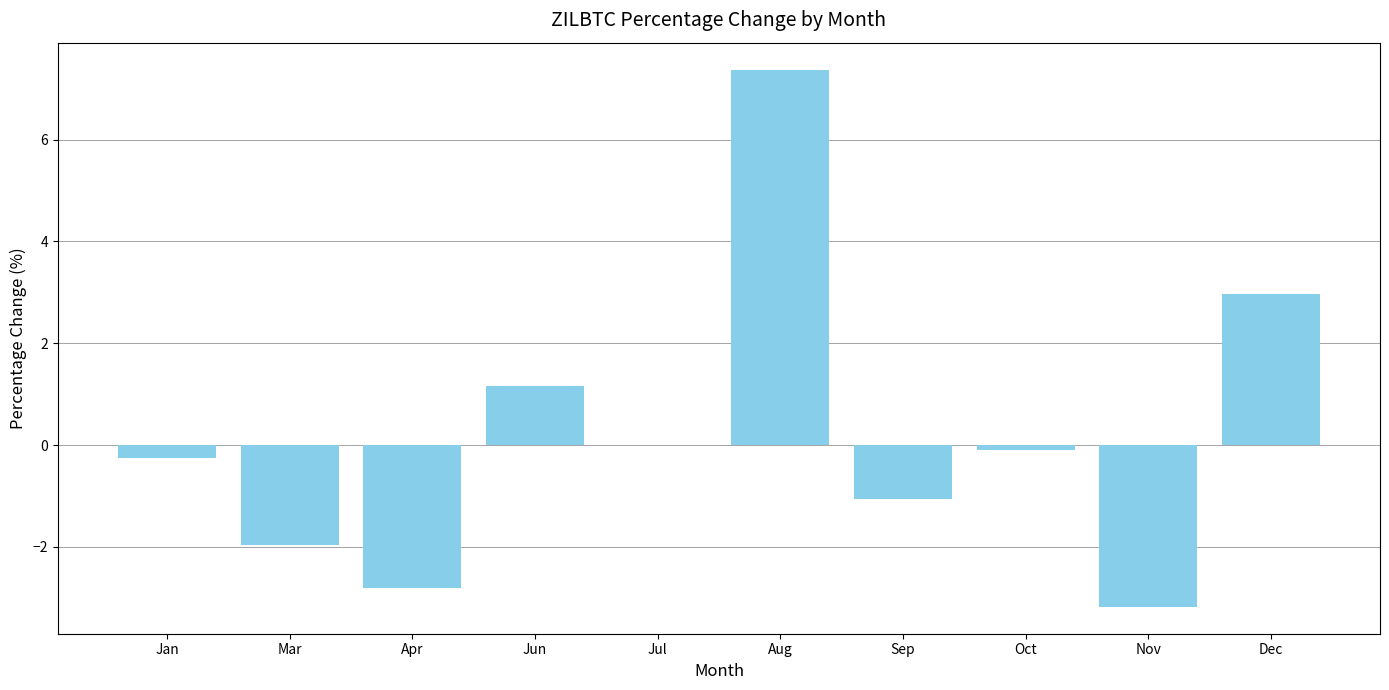

What is the sum of the values at Jun and Aug?

8.5